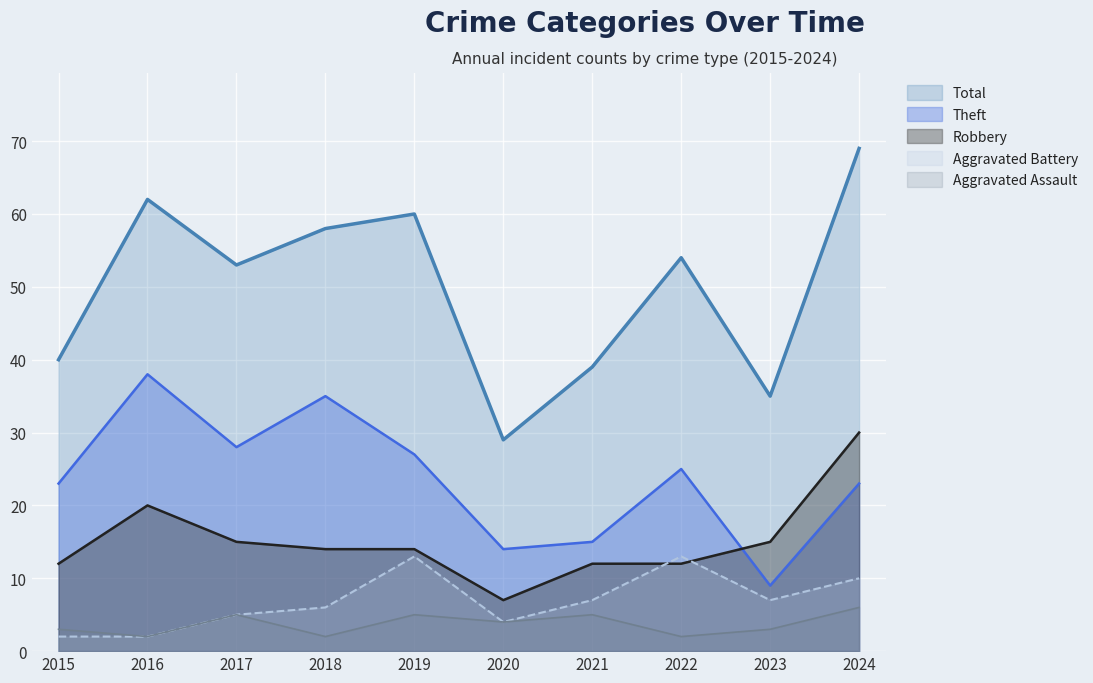

Reading right to left, what are all the values shown in this chart?

Theft: 23	9	25	15	14	27	35	28	38	23
Robbery: 30	15	12	12	7	14	14	15	20	12
Aggravated Battery: 10	7	13	7	4	13	6	5	2	2
Aggravated Assault: 6	3	2	5	4	5	2	5	2	3
Total: 69	35	54	39	29	60	58	53	62	40